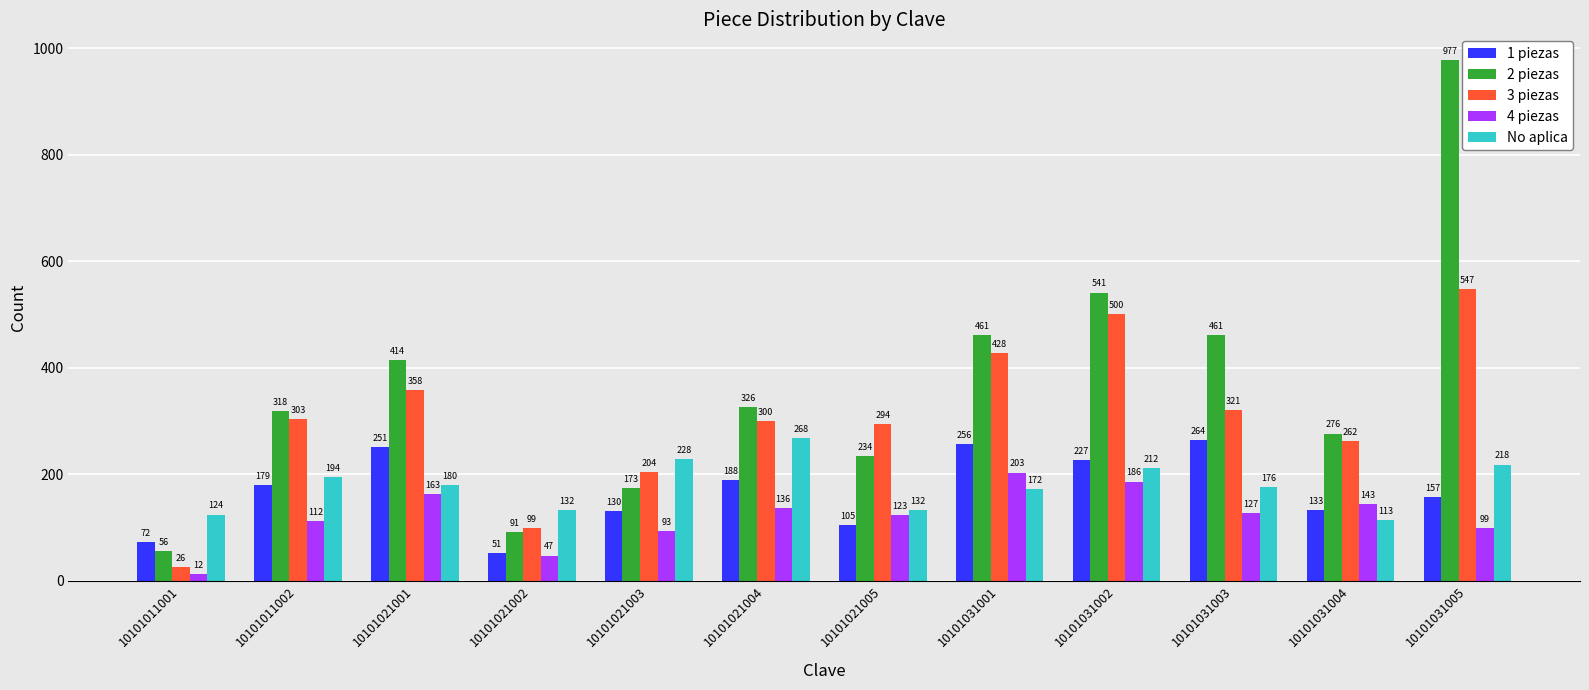

What is the maximum value shown in the chart?

977